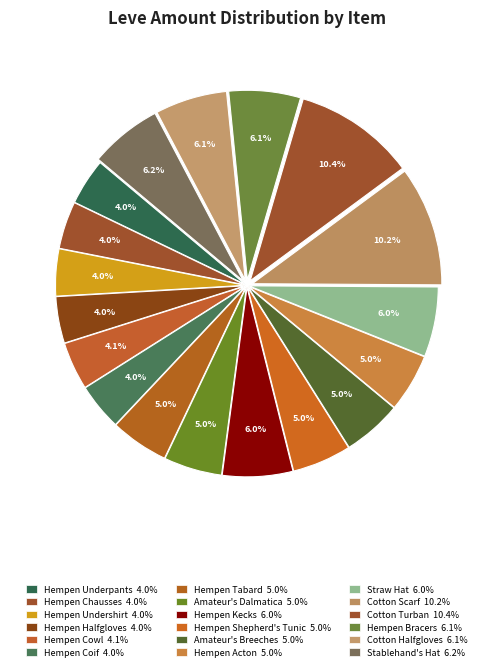

What percentage is the Cotton Turban slice, to the nearest percent?

10%